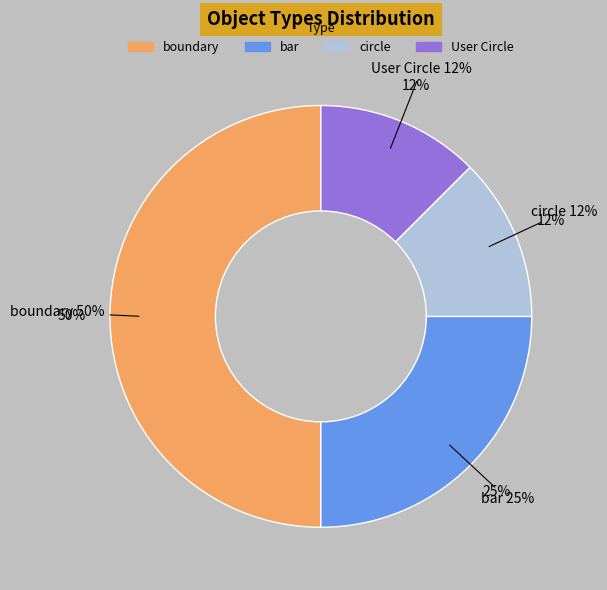

To the nearest percent, what is the difference between the largest and smallest slice percentages?

38%